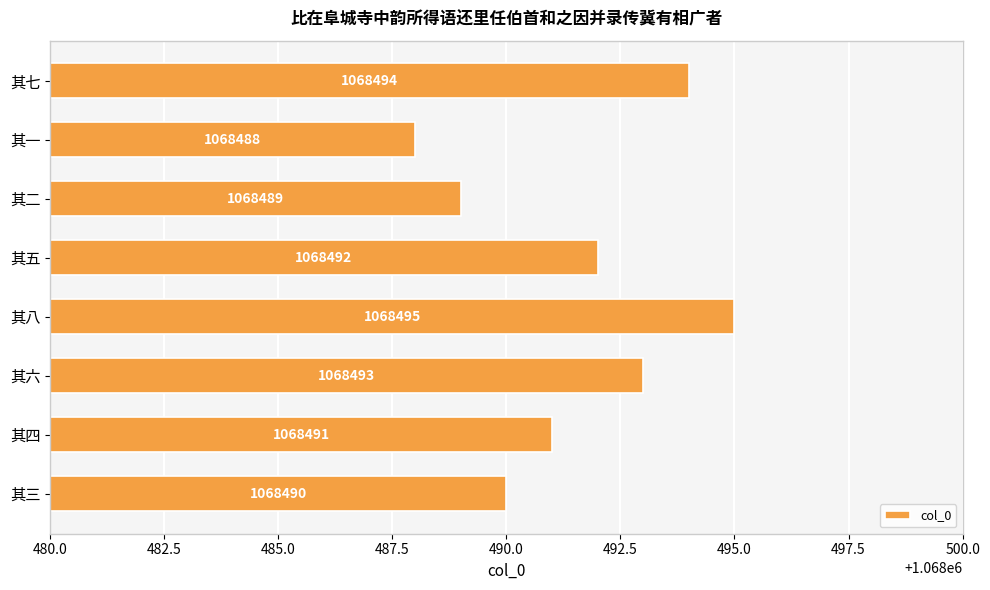

Reading top to bottom, what are all the values shown in this chart?

1068494	1068488	1068489	1068492	1068495	1068493	1068491	1068490